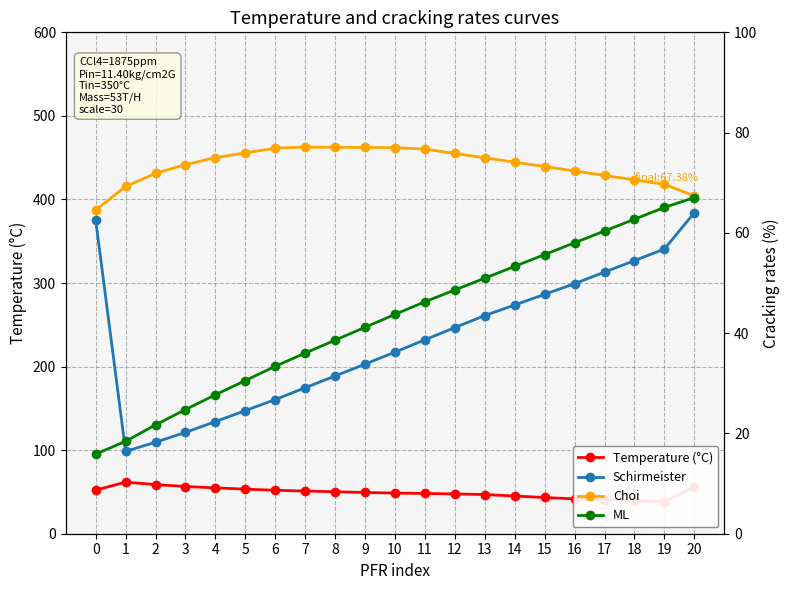

True or false: Temperature (°C) and ML cross at least once.

True